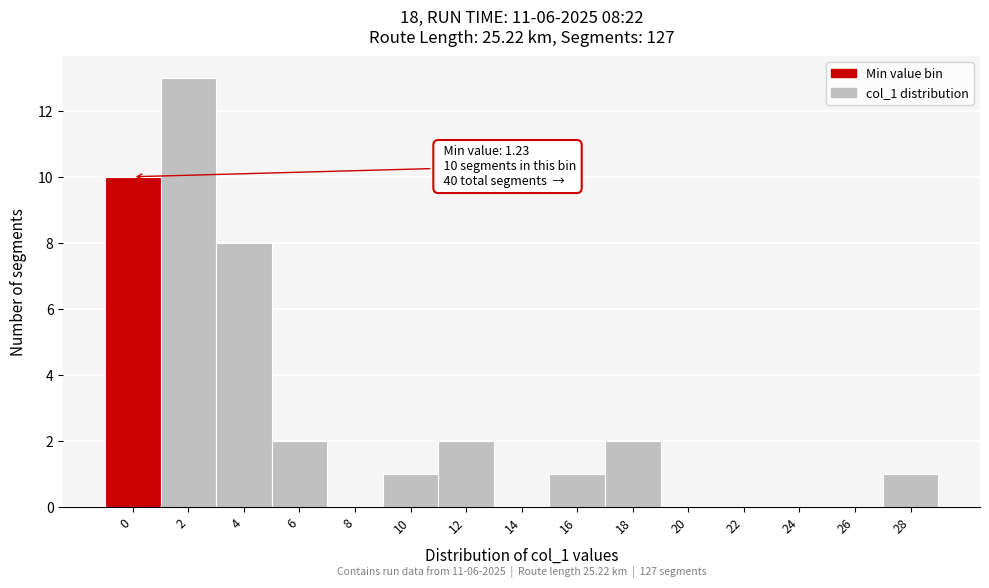

Reading left to right, extract all data points from this chart.

0=10	2=13	4=8	6=2	8=0	10=1	12=2	14=0	16=1	18=2	20=0	22=0	24=0	26=0	28=1